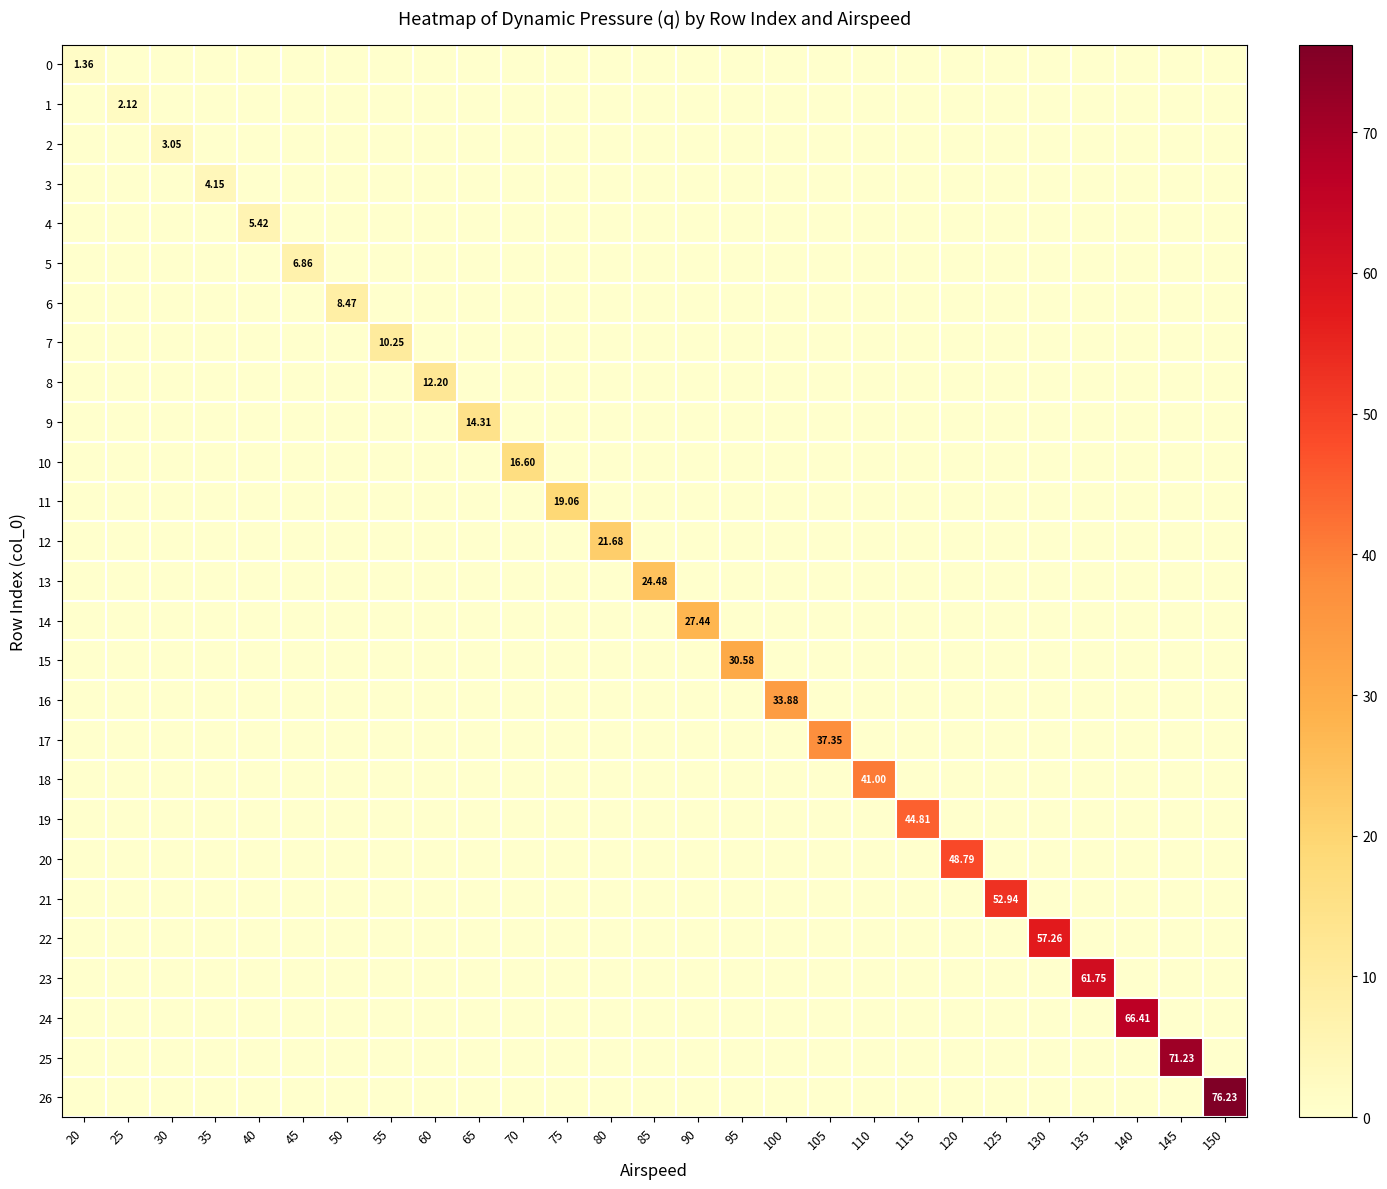

Between 35 and 85, which series saw the biggest shift?

13